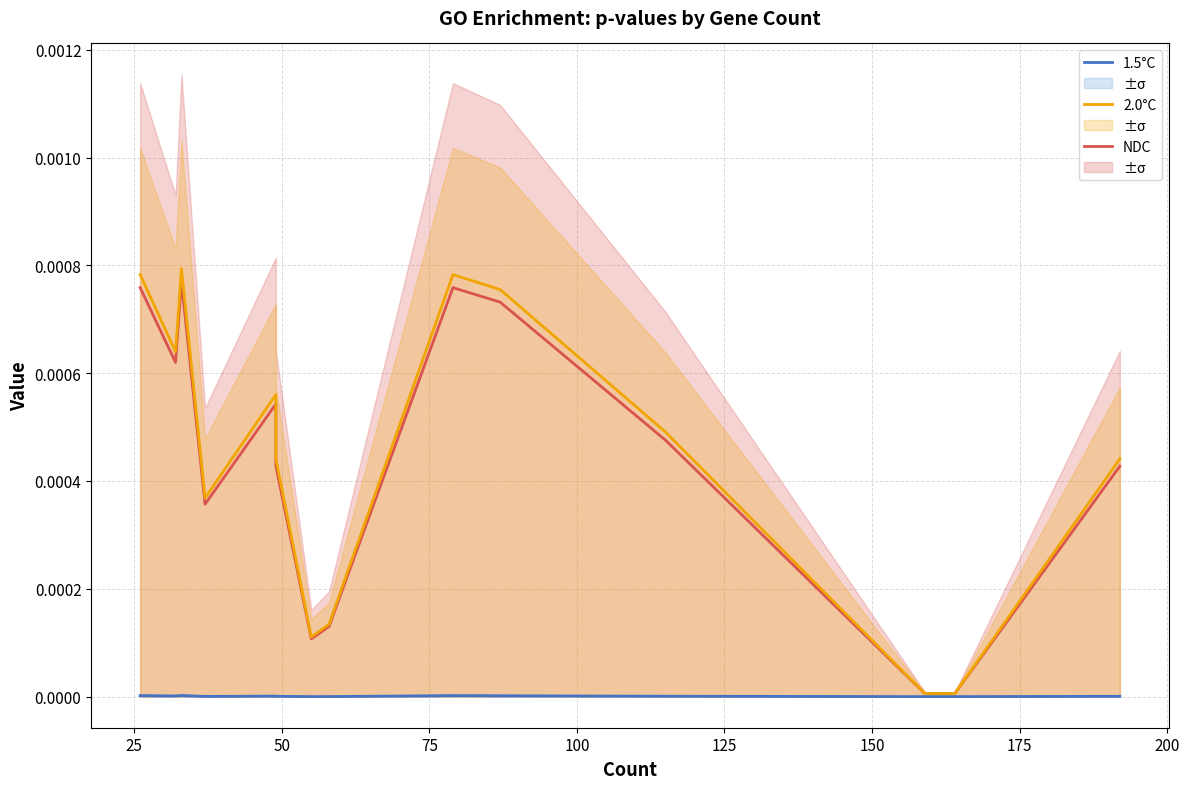

True or false: NDC has a value of 0.0 at 50.

True